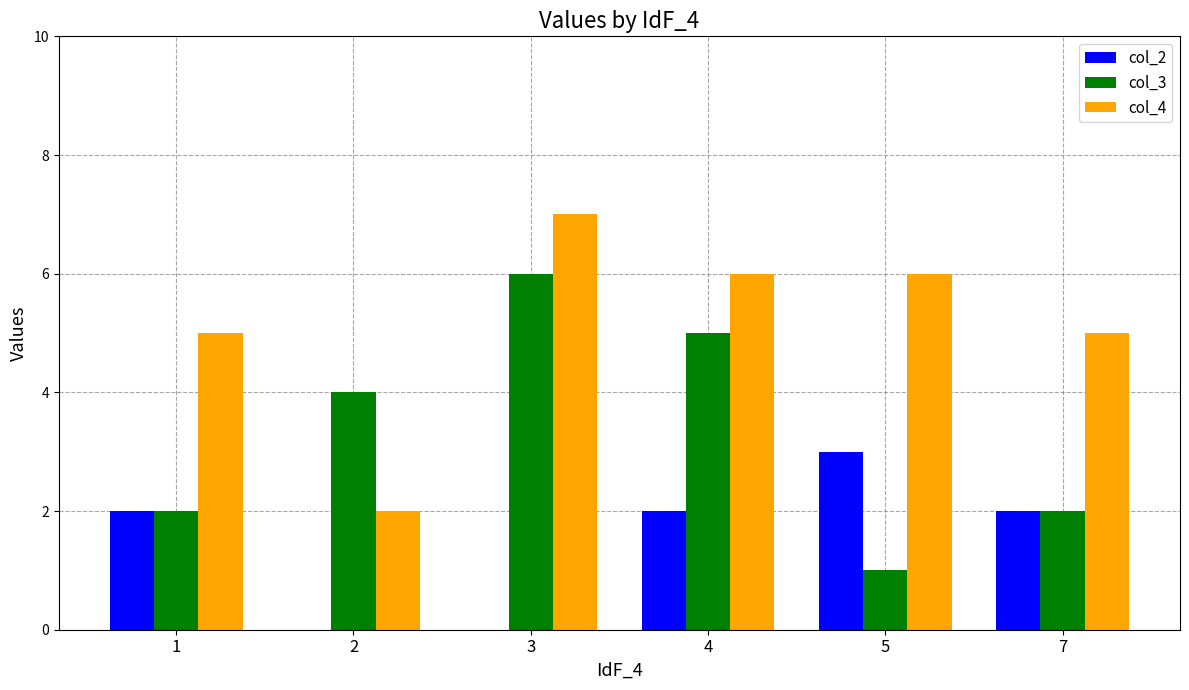

Reading left to right, list all the values displayed in this chart.

col_2: 2	0	0	2	3	2
col_3: 2	4	6	5	1	2
col_4: 5	2	7	6	6	5